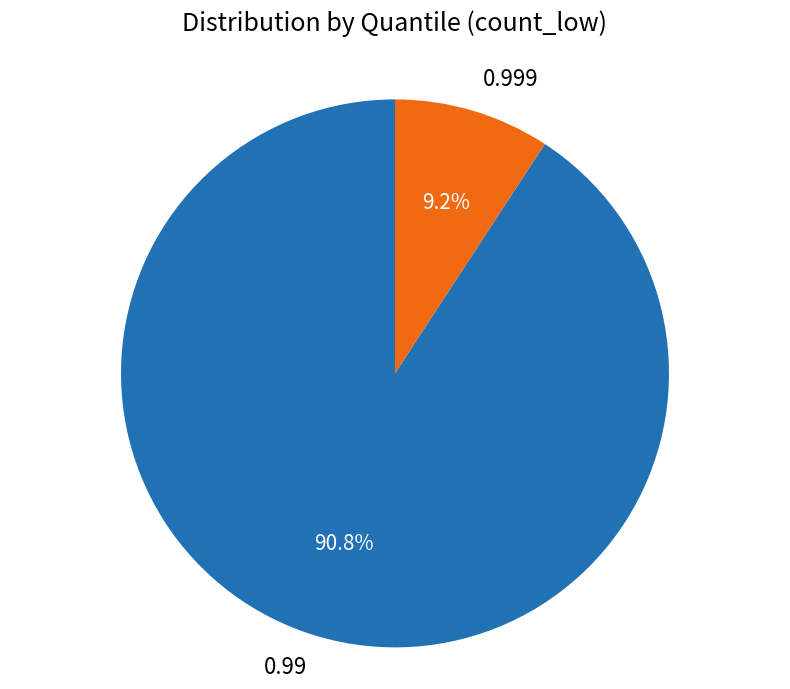

What is the smallest slice in the pie chart?

0.999